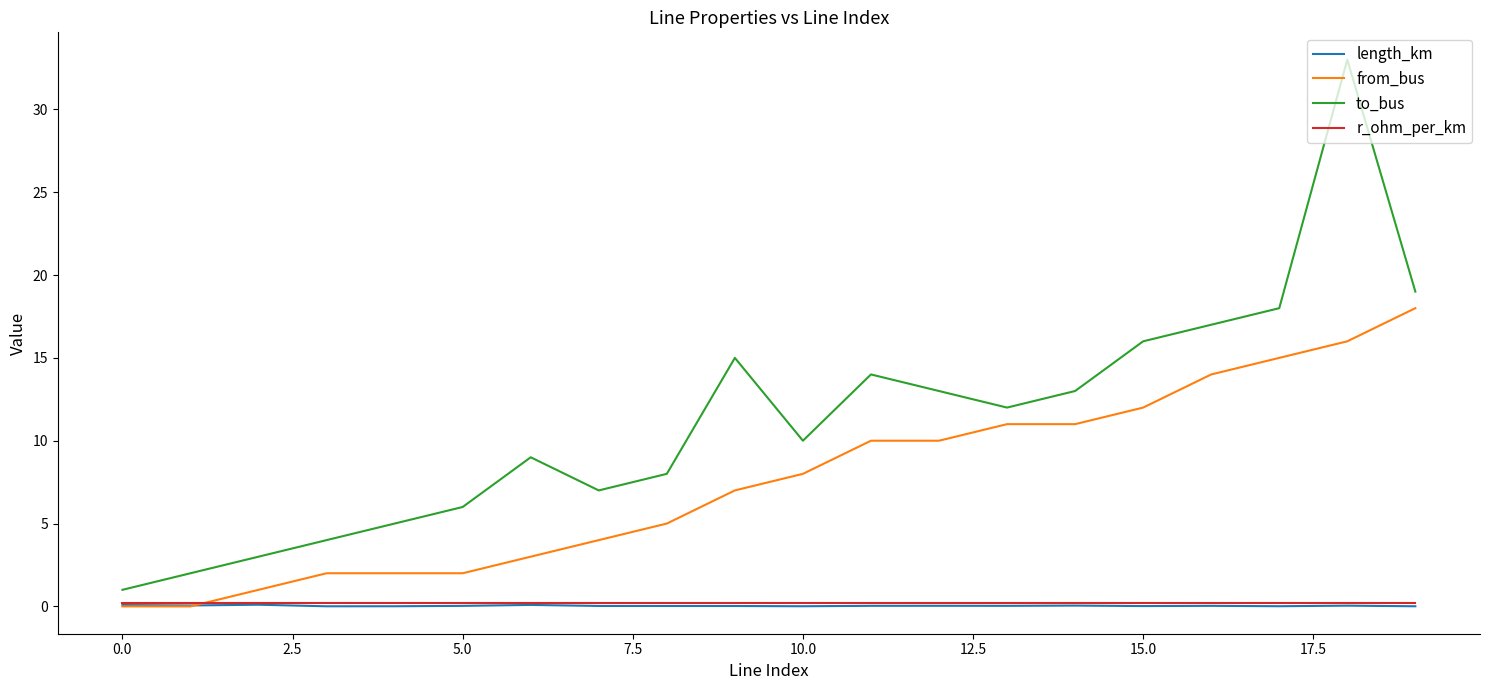

What is the lowest value of the to_bus series?

1.0